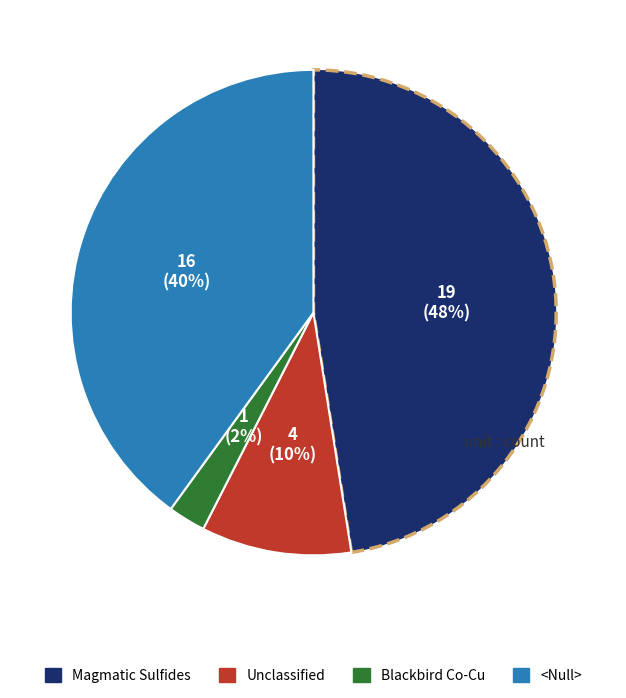

Do Blackbird Co-Cu and Unclassified together represent more than half of the pie?

No